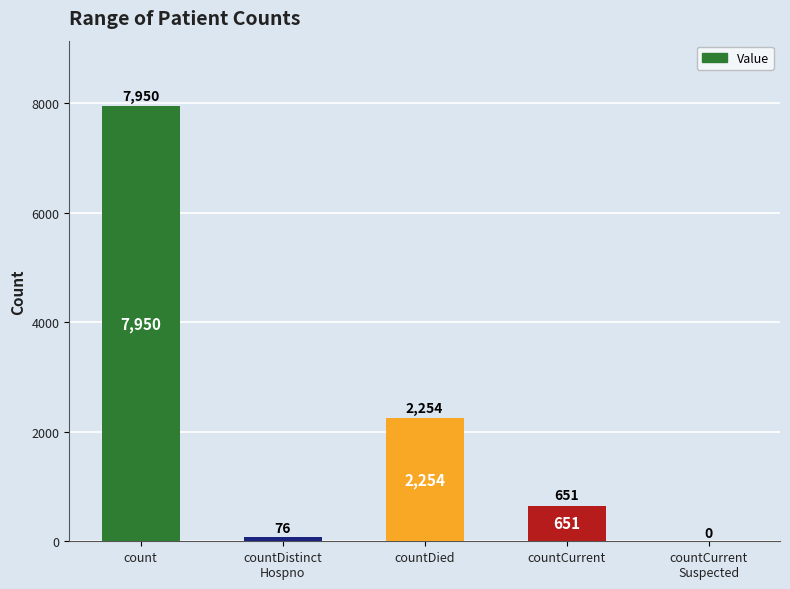

Where is the data nearest to the value 3975?

countDied